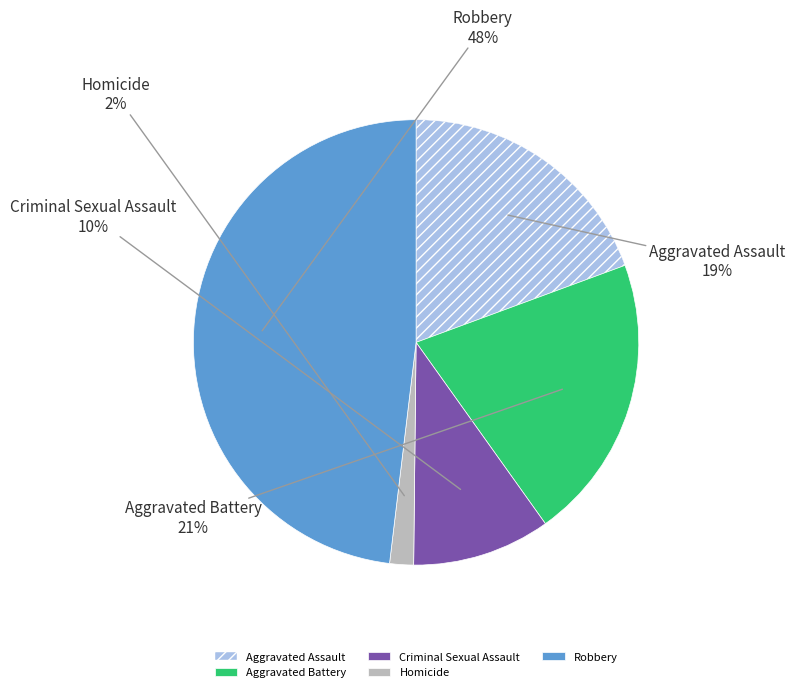

Which slice is the largest?

Robbery